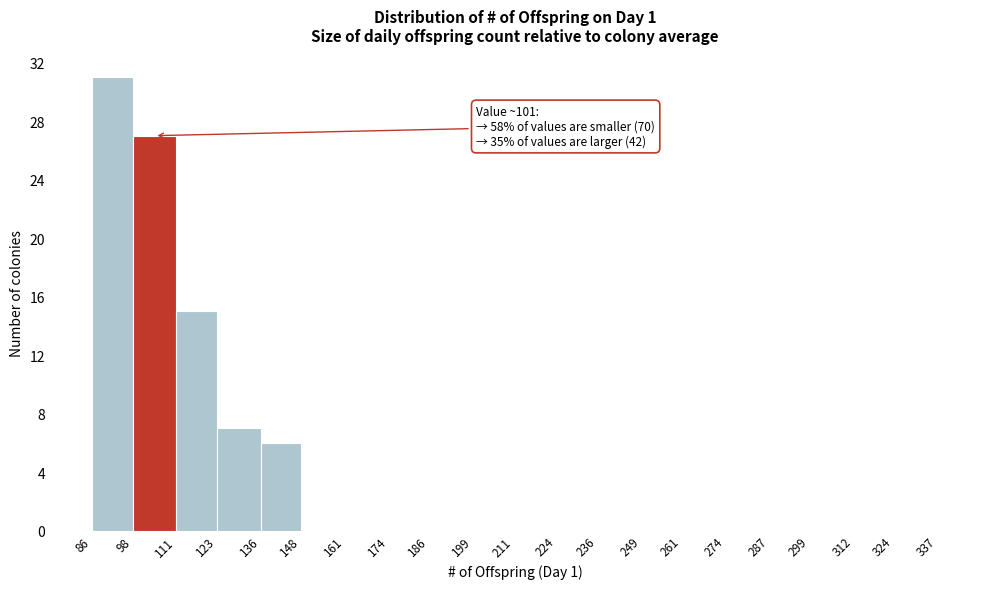

Which range on the x-axis has the tallest bar?

86 to 98